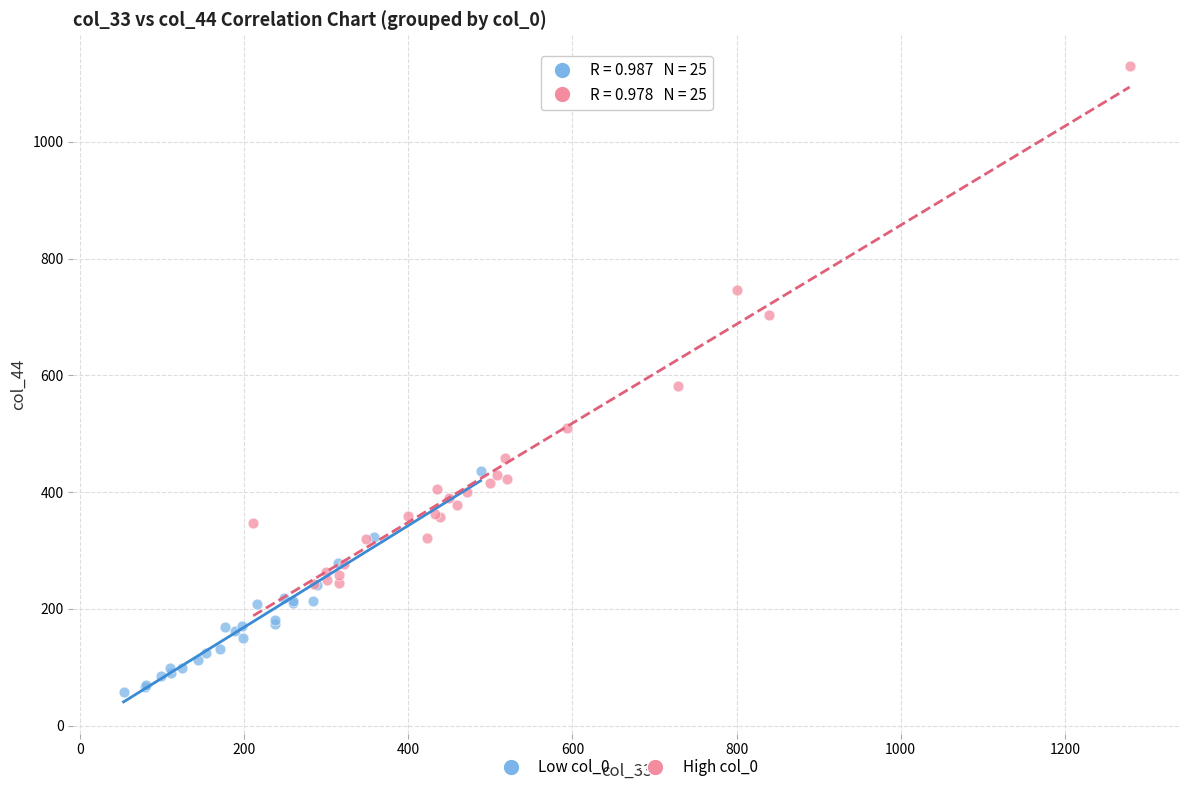

Which series contains the lowest Y value?

Low col_0